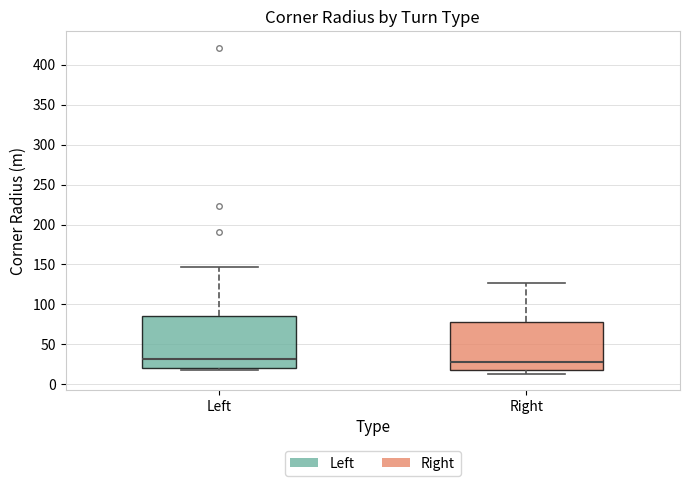

Reading left to right, transcribe this box plot: for each box, give where its median line is, the range the box spans, and where its two whiskers end, as read against the y-axis. The values are not printed on the chart, so give them approximately, as read against the axis.

Left: median 30, box 20 to 85, whiskers 20 (just below the box's lower edge) to 145
Right: median 30, box 20 to 80, whiskers 15 to 125